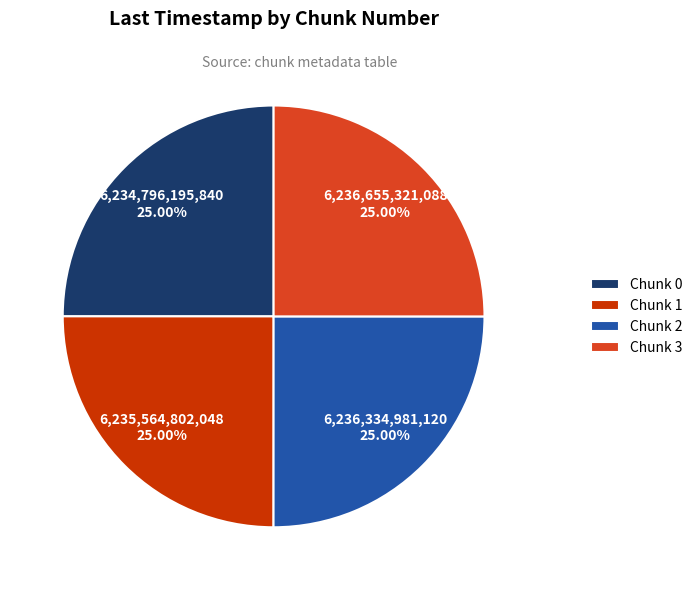

To the nearest percent, what is the combined percentage of Chunk 2 and Chunk 0?

50%